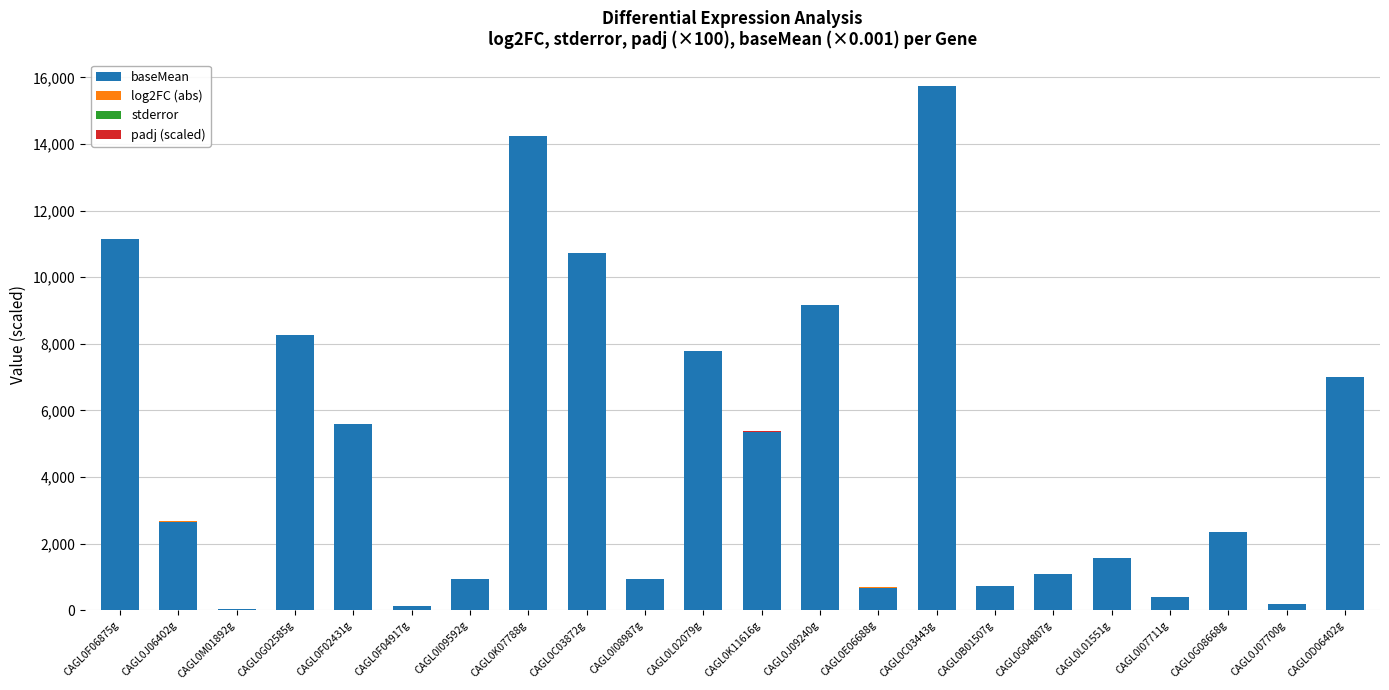

Which series has the largest total across all categories?

baseMean